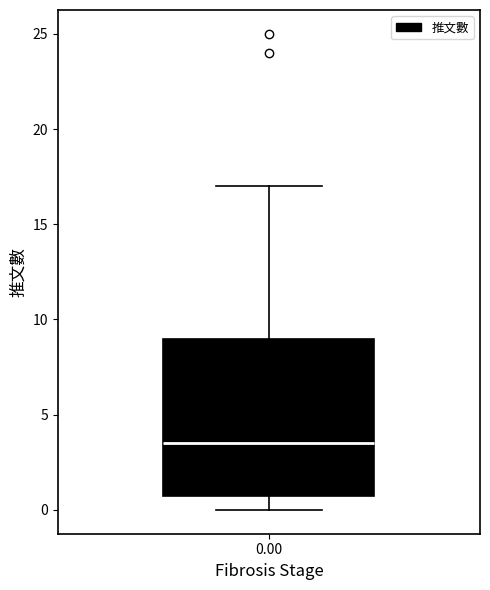

Transcribe this box plot: give where the median line is, the range the box spans, and where the two whiskers end, as read against the y-axis. The values are not printed on the chart, so give them approximately, as read against the axis.

median 3.5, box 1.0 to 9.0, whiskers 0.0 to 17.0